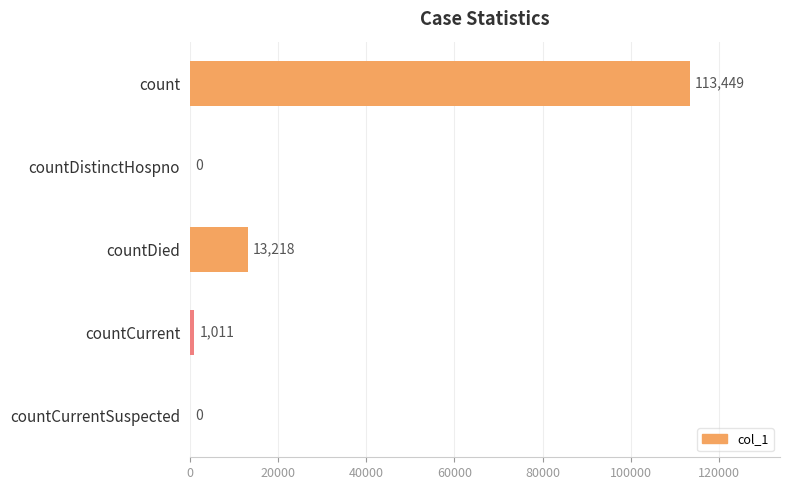

Are the bars horizontal?

Yes